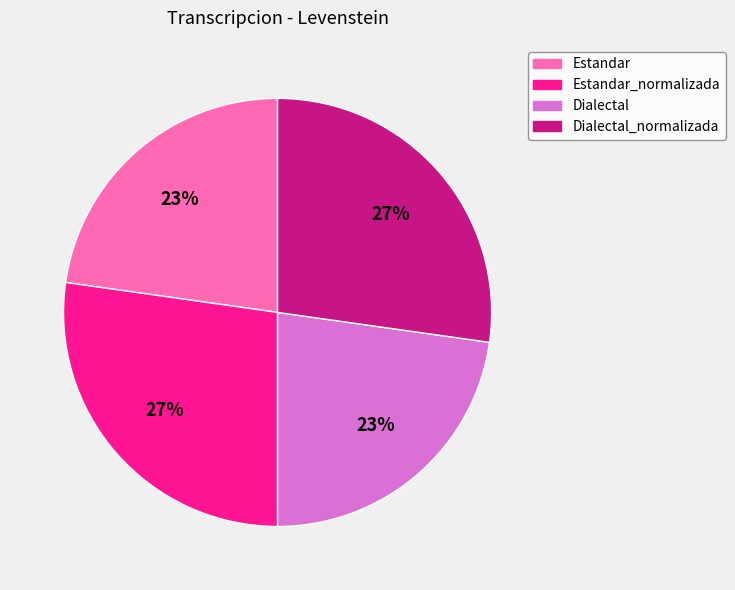

Is there any slice that represents more than half of the pie?

No